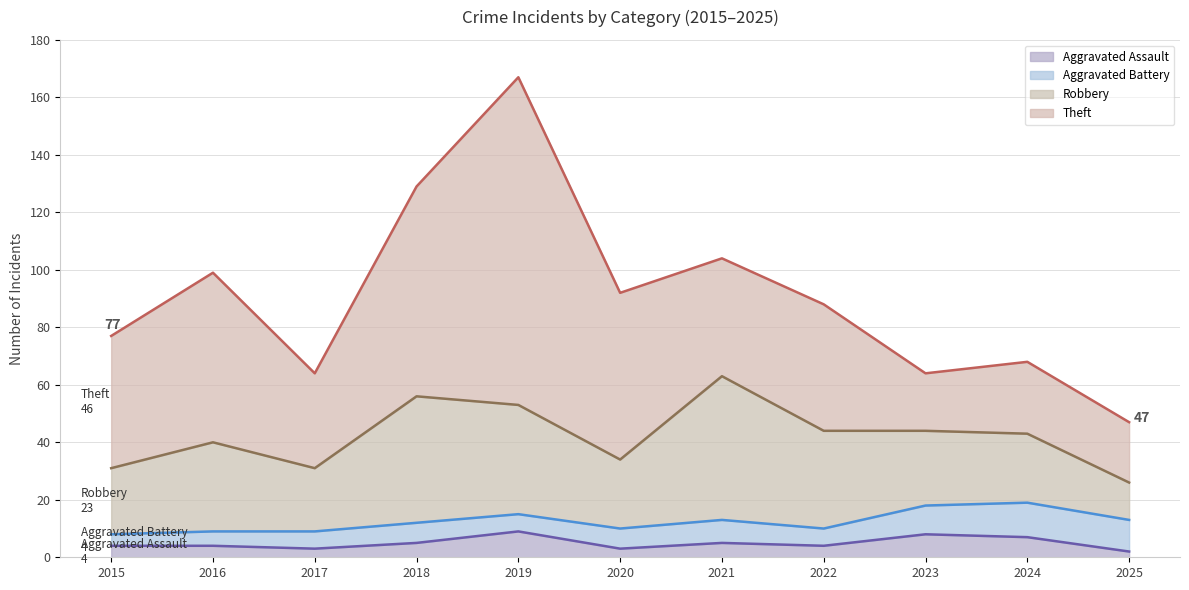

List the series in order of their peak value, highest first.

Theft, Robbery, Aggravated Battery, Aggravated Assault